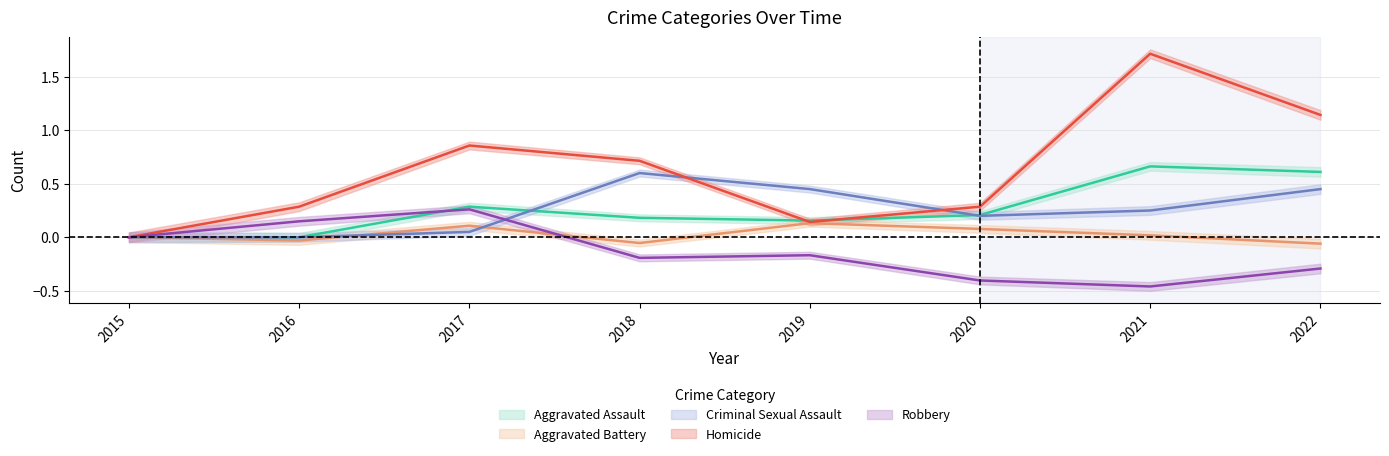

Which series changed the most between 2019 and 2020?

Criminal Sexual Assault